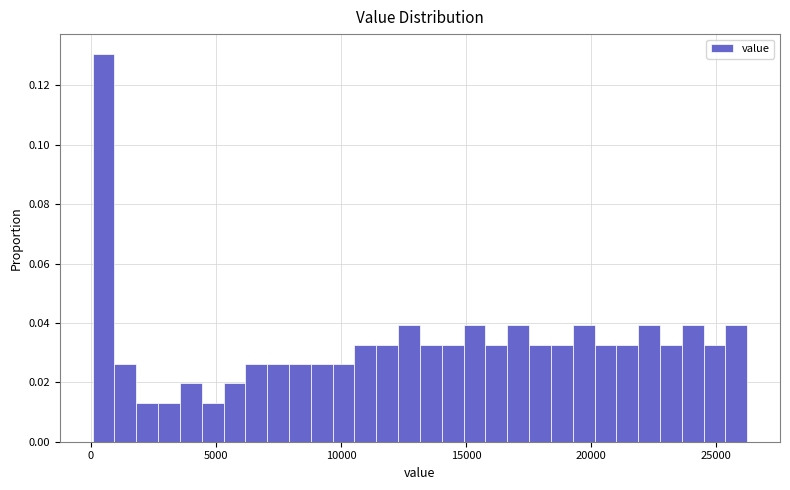

Read against the x-axis, roughly where is the centre of the tallest bar?

500